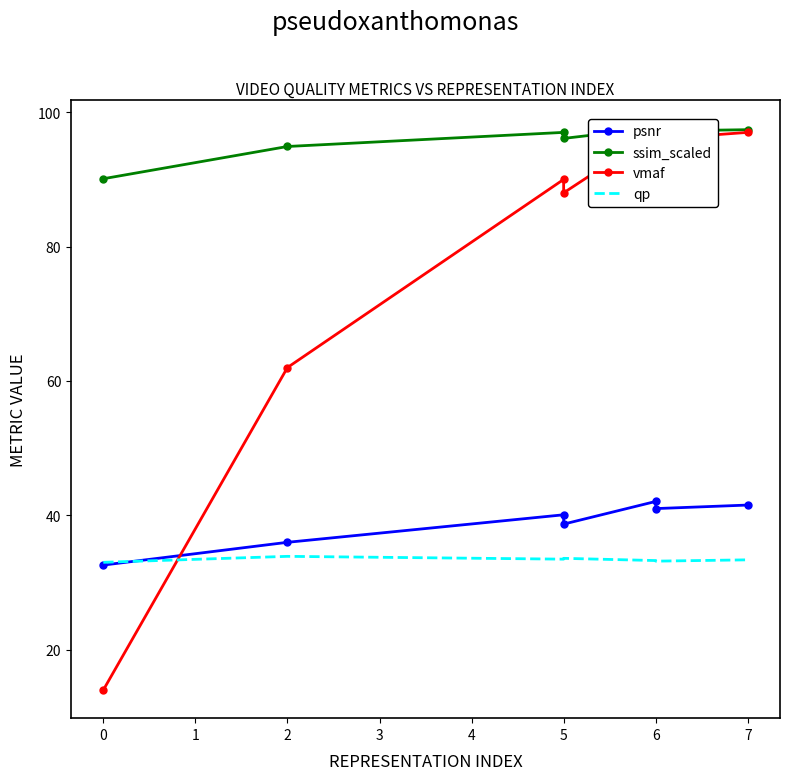

Is it true that vmaf equals 67.8 at 6?

False